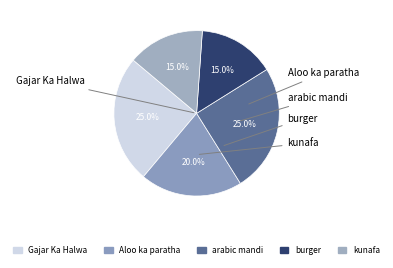

What percentage is the Aloo ka paratha slice, to the nearest percent?

20%